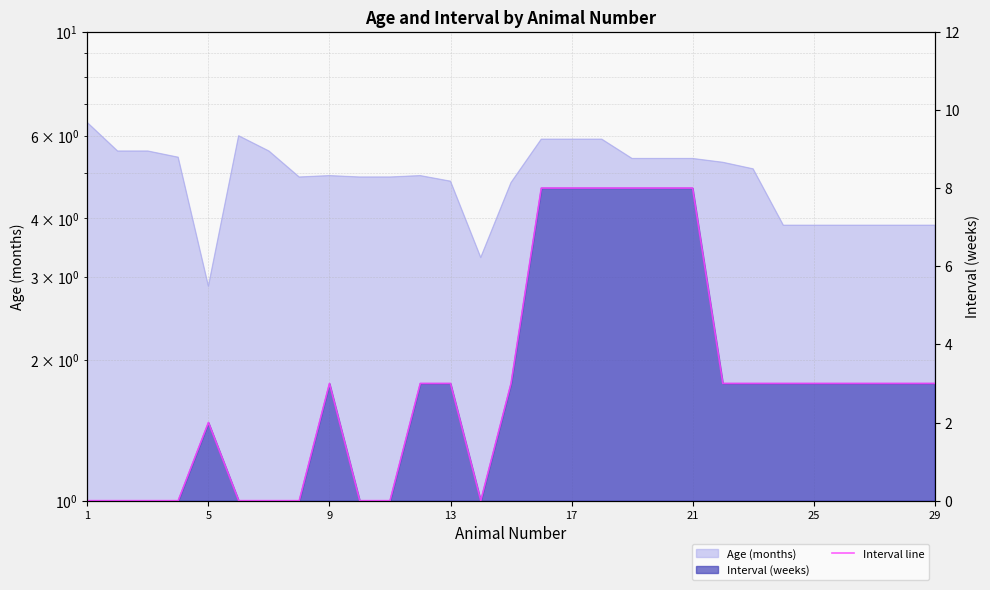

What is the maximum value shown in the chart?

8